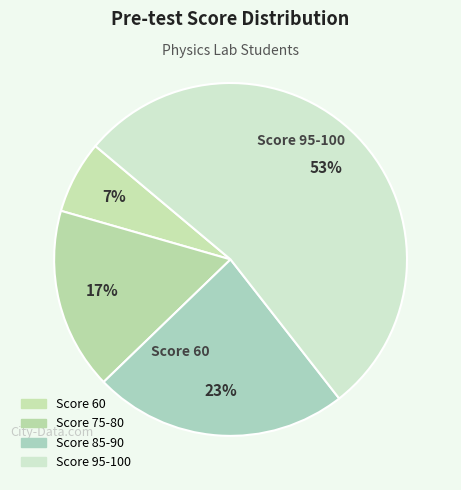

How many slices are in this pie chart?

4